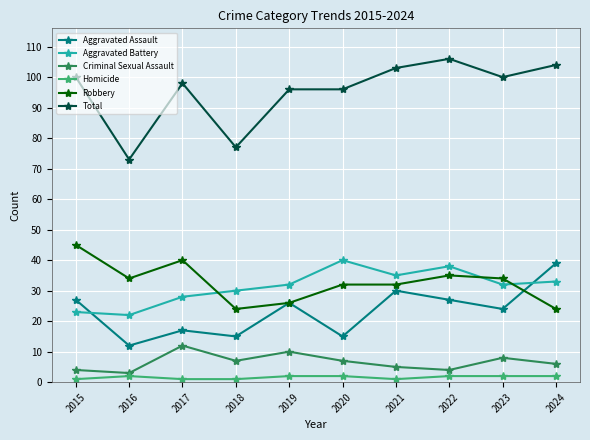

The Robbery series shows 8 at 2019. True or false?

False